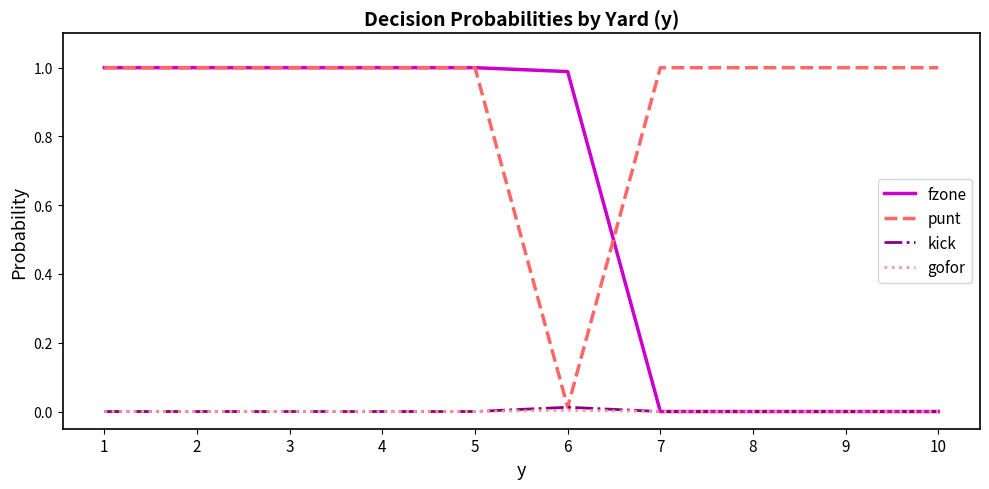

How many lines are shown in the chart?

4